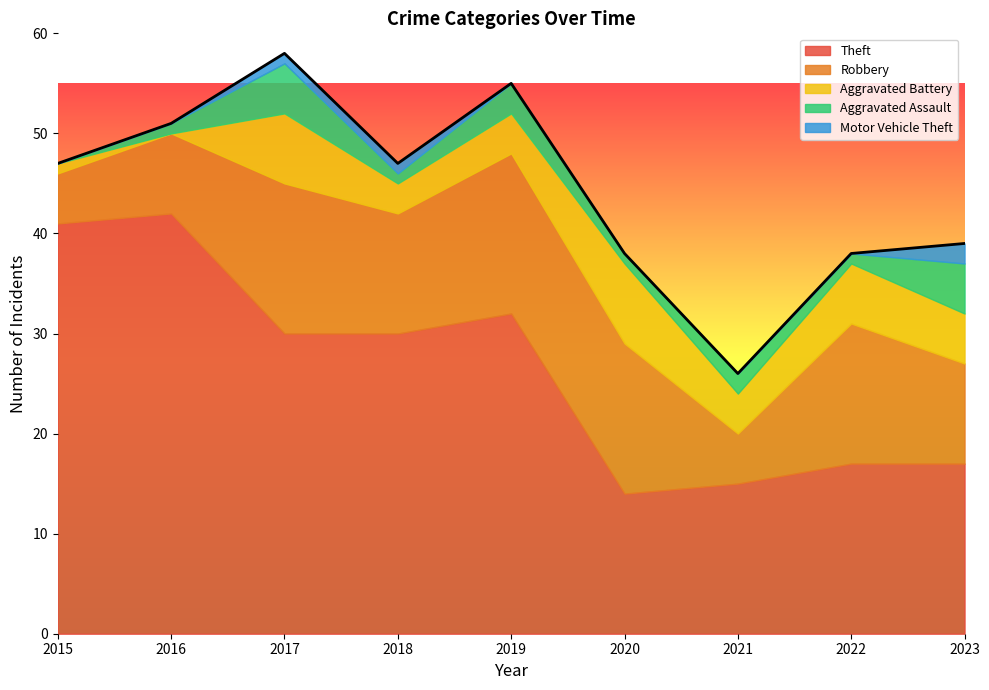

Which series has the widest spread of values?

Theft